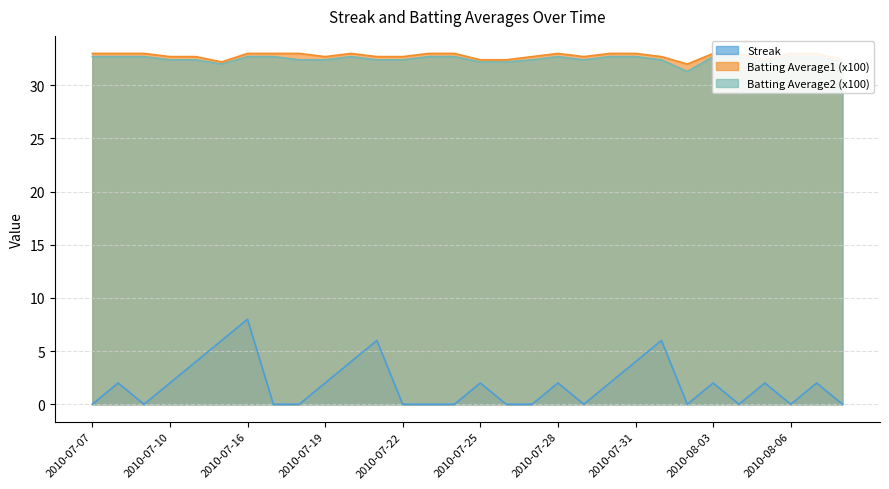

What is the difference between the maximum and minimum values in the Batting Average2 series?

1.4